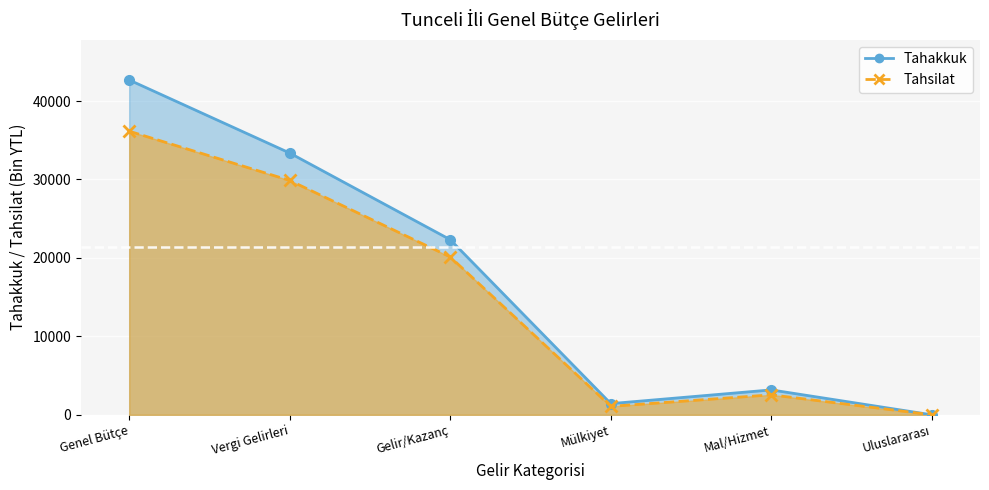

How many data points in Tahakkuk are above 22326?

2